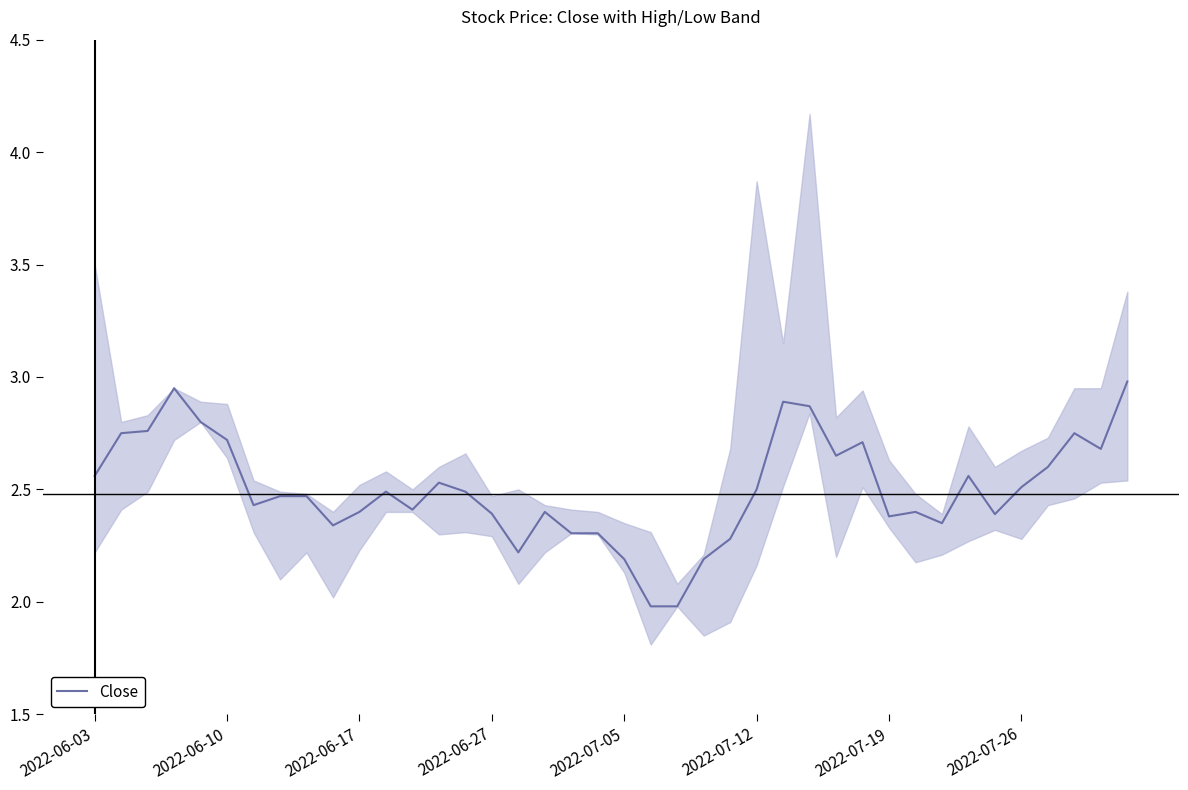

What is the minimum value for Close?

2.0